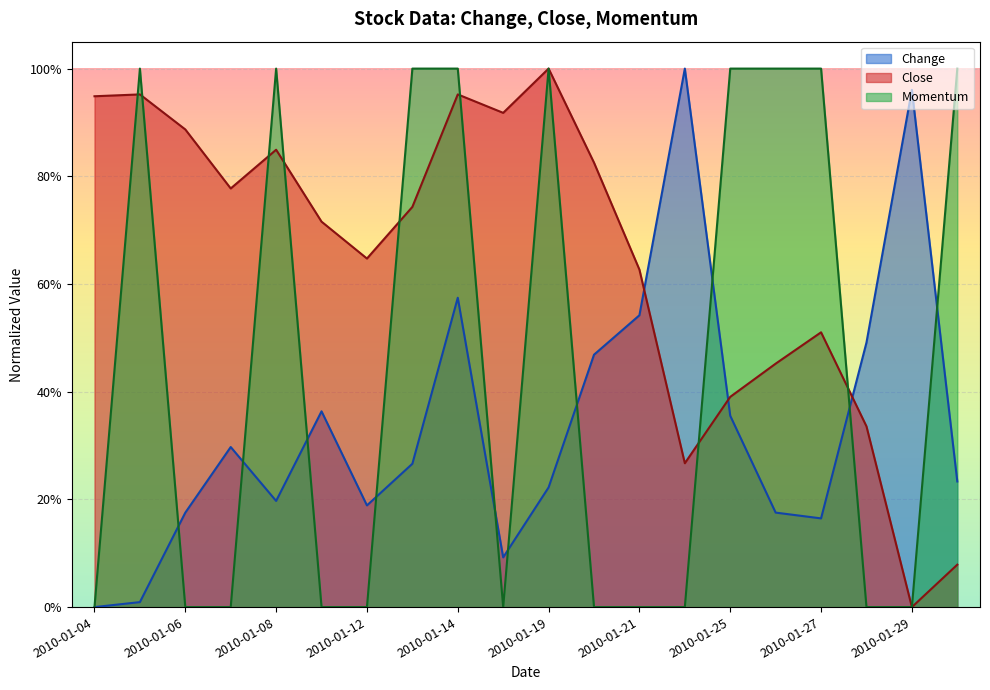

What position from the right is 2010-01-11?

15